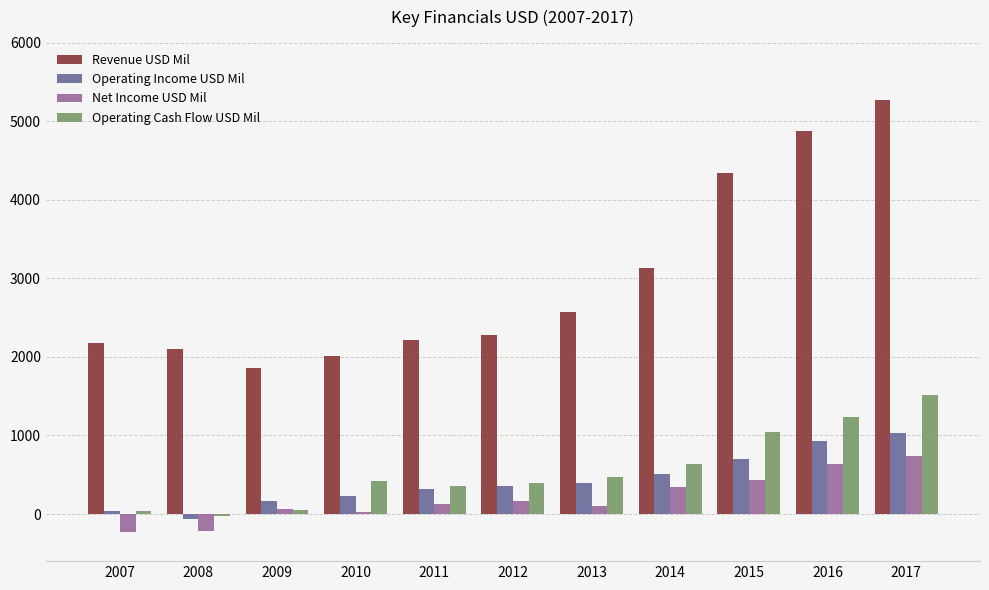

What is the greatest value displayed?

5272